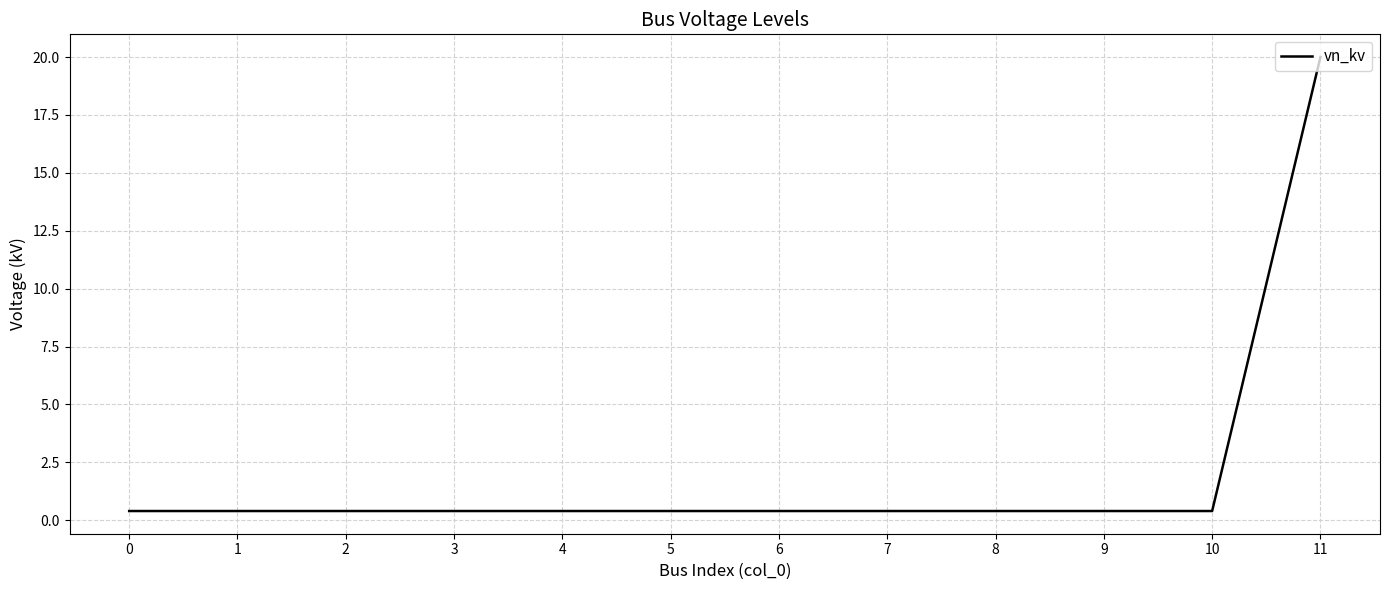

What is the difference between the maximum and minimum values?

19.6